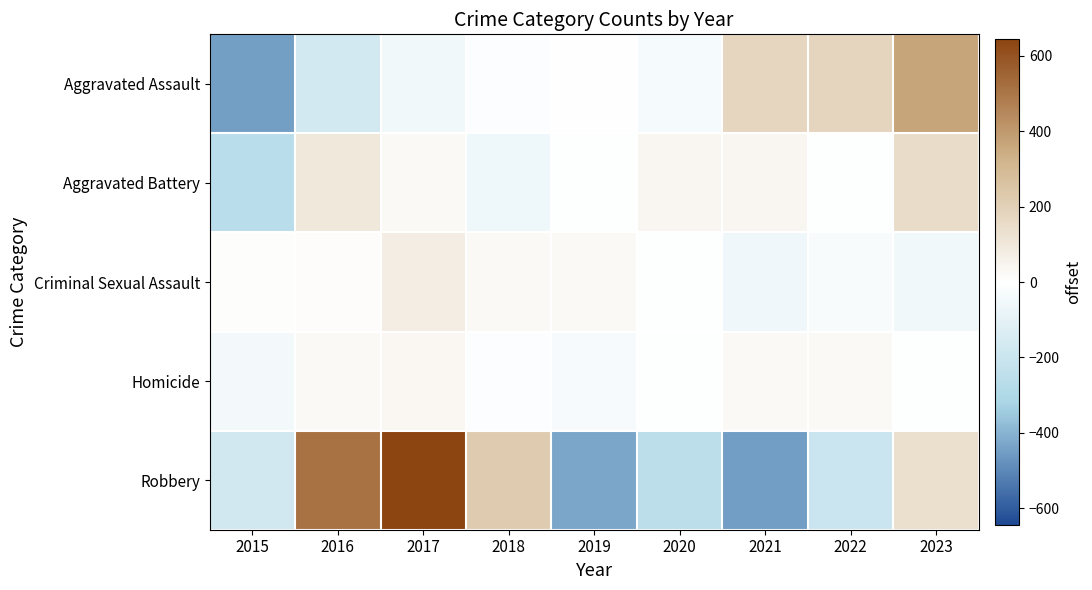

List the series in order of their peak value, highest first.

Robbery, Aggravated Assault, Aggravated Battery, Criminal Sexual Assault, Homicide